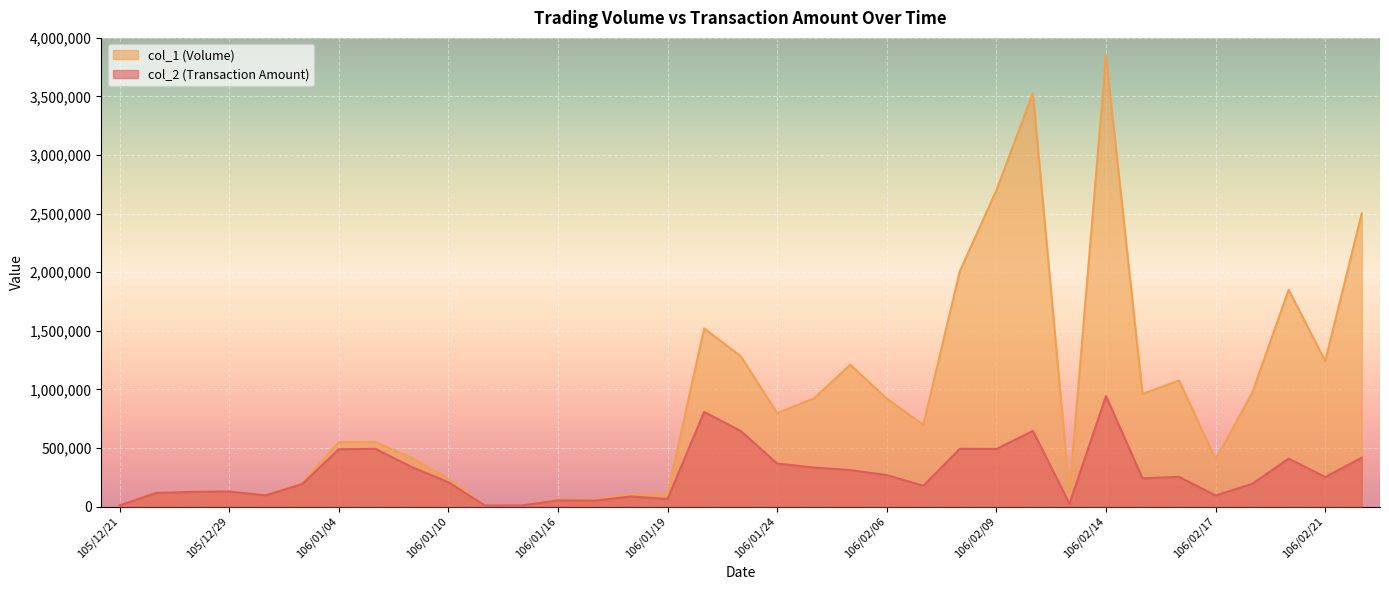

How many lines are shown in the chart?

2